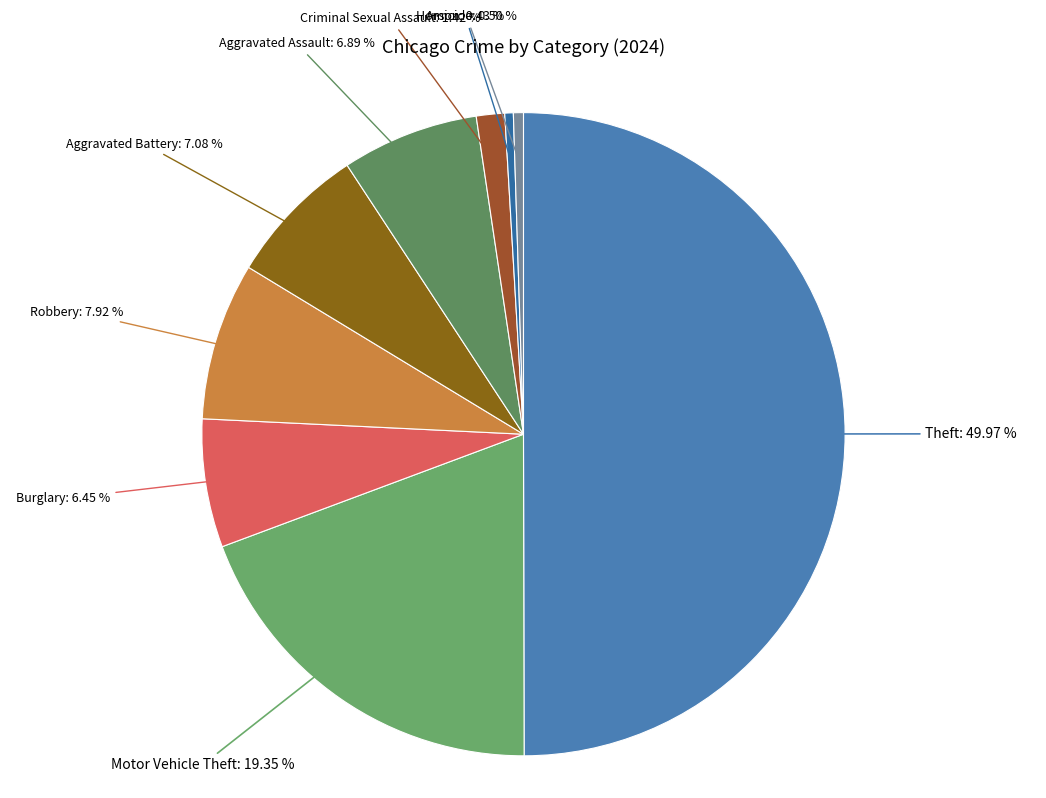

Between Theft: 49.97 % and Aggravated Battery: 7.08 %, which is larger?

Theft: 49.97 %